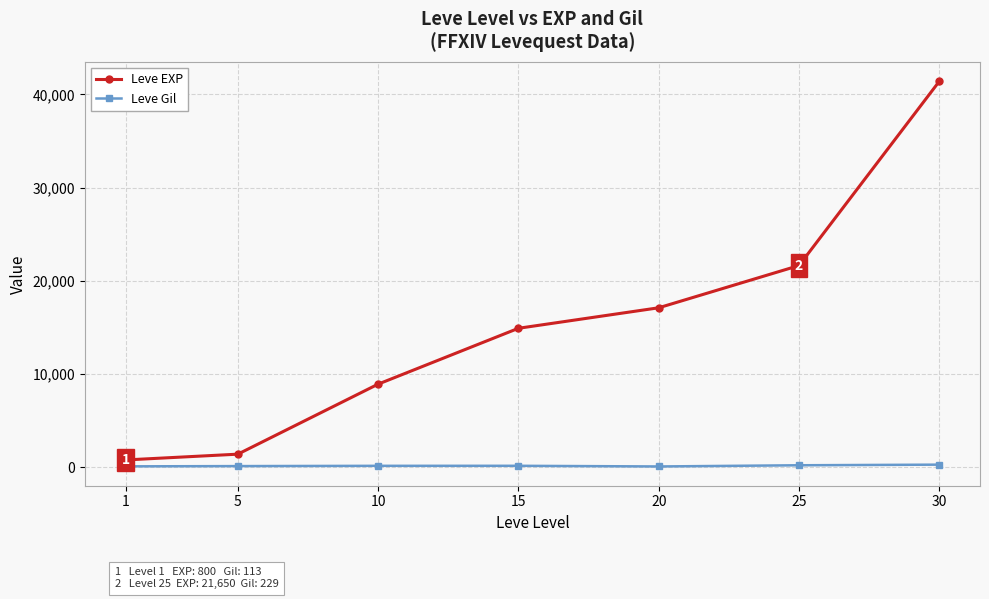

Is the value of Leve Gil at 10 greater than the value of Leve EXP at 30?

No